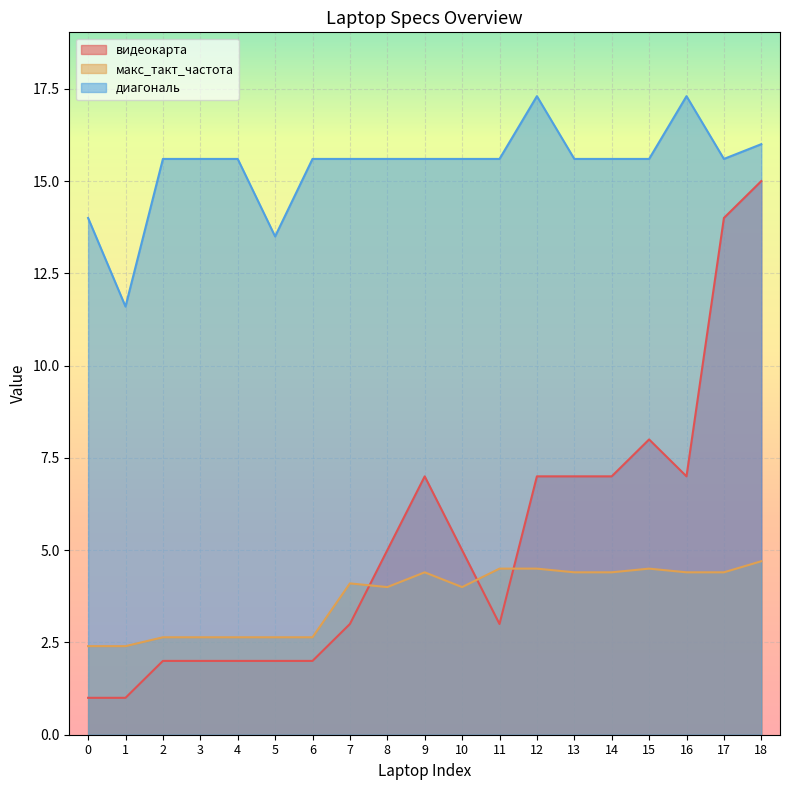

At which category does the chart reach its peak across all series?

12